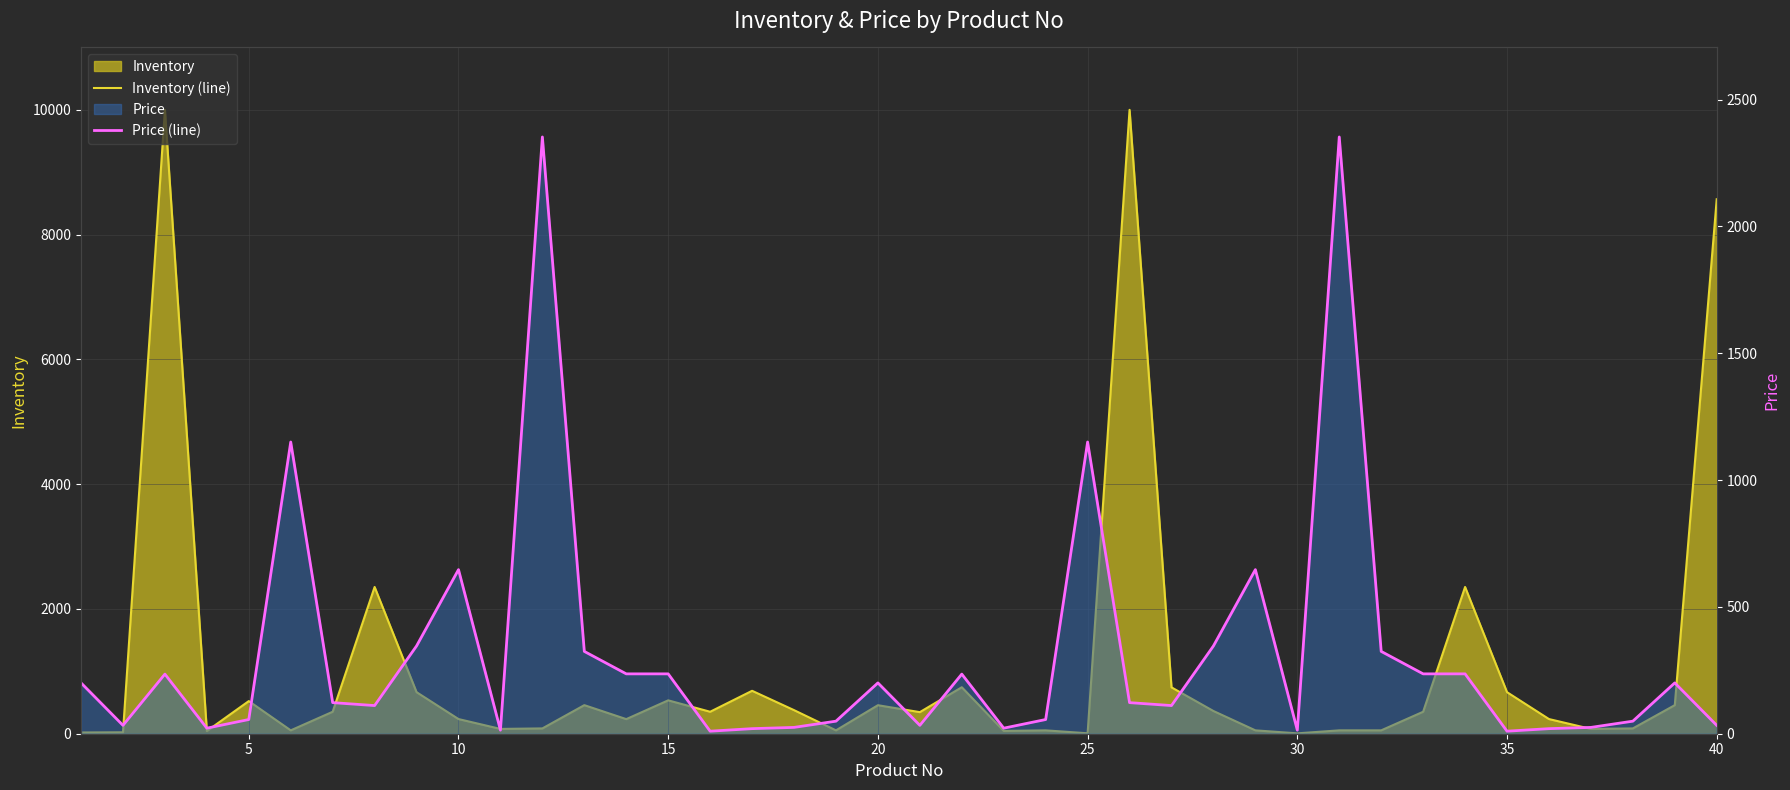

How many data points does each series have?

40